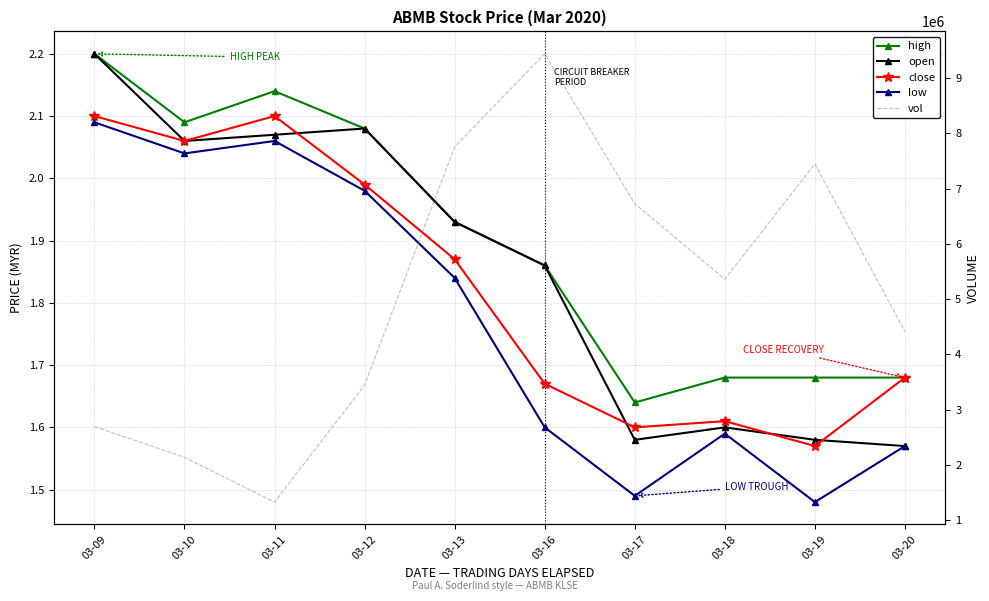

Count the number of categories in the chart.

10